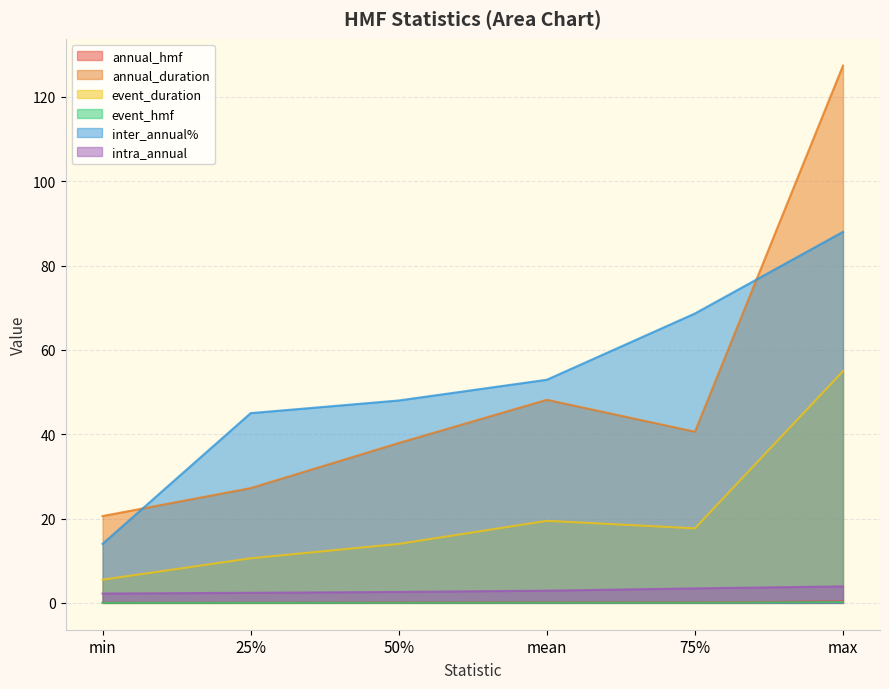

How many series are shown in this chart?

6